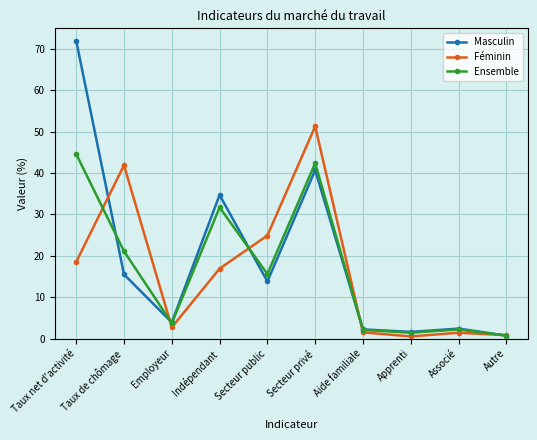

What is the difference between the maximum and minimum values in the Féminin series?

50.8